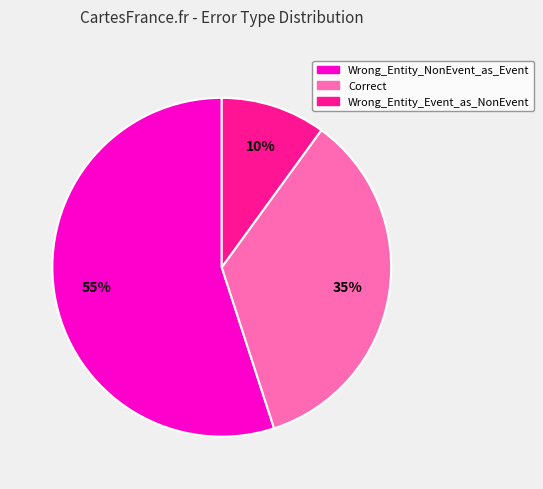

Does Correct account for over 50% of the chart?

No